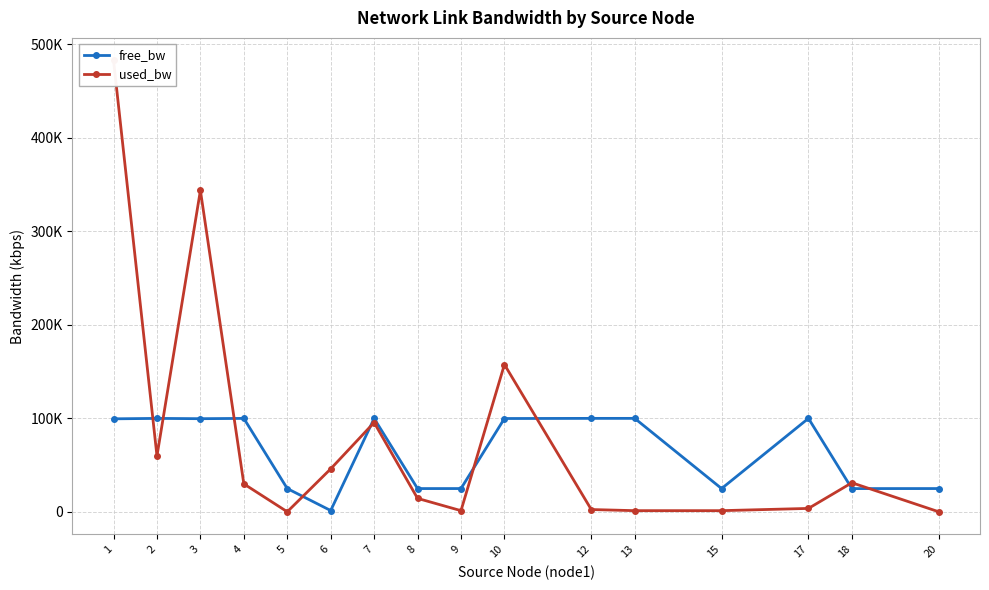

True or false: free_bw has more than 0 interior local peaks.

True